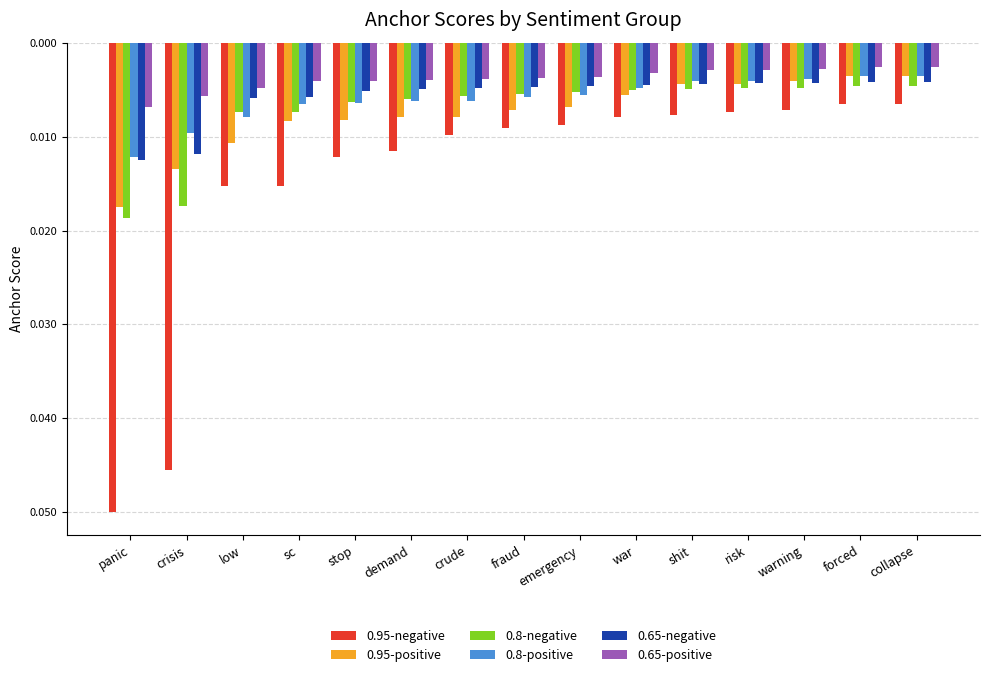

At low, list the series in order from largest to smallest.

0.65-positive, 0.65-negative, 0.8-negative, 0.8-positive, 0.95-positive, 0.95-negative